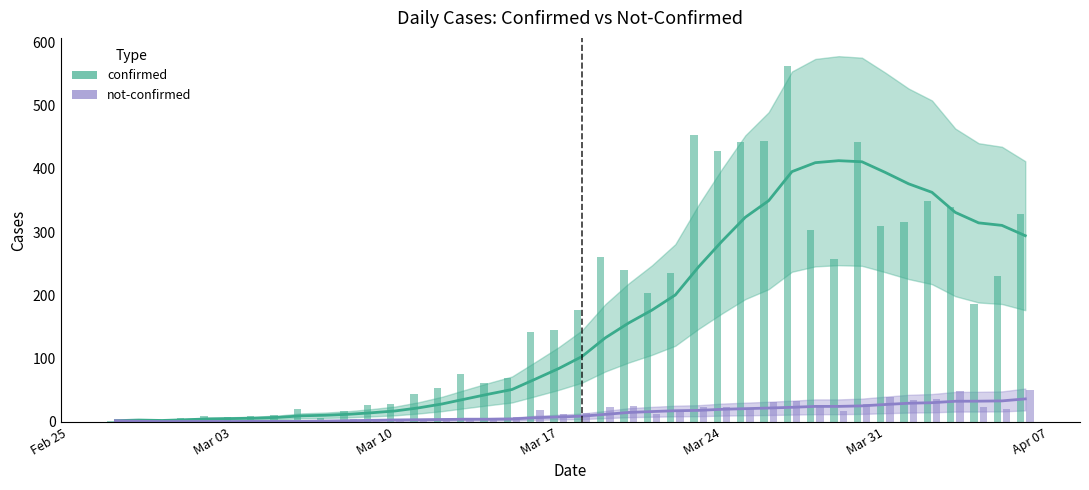

Which category has the lowest value across all series?

2020-02-28